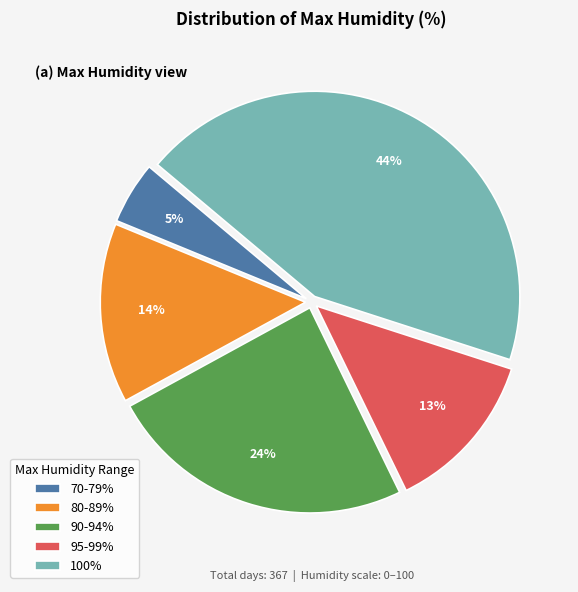

Combined, do 80-89% and 95-99% account for over 50%?

No